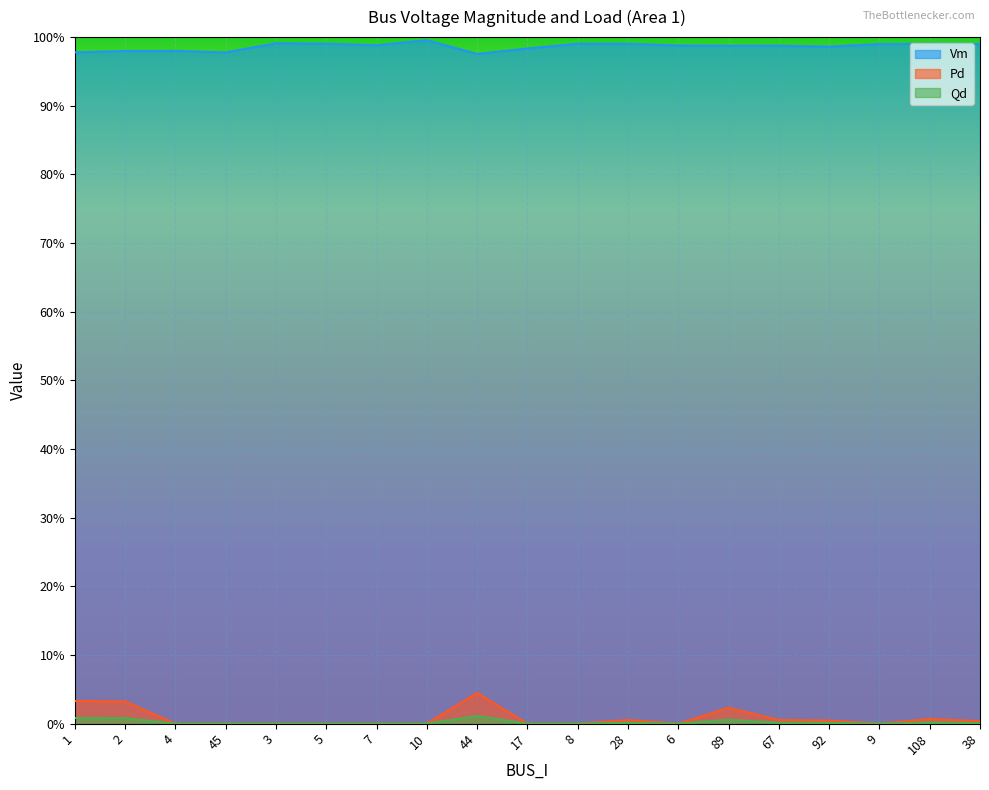

Rank the categories by Qd value from lowest to highest.

4, 45, 3, 5, 7, 10, 17, 8, 6, 9, 38, 92, 28, 67, 108, 89, 2, 1, 44